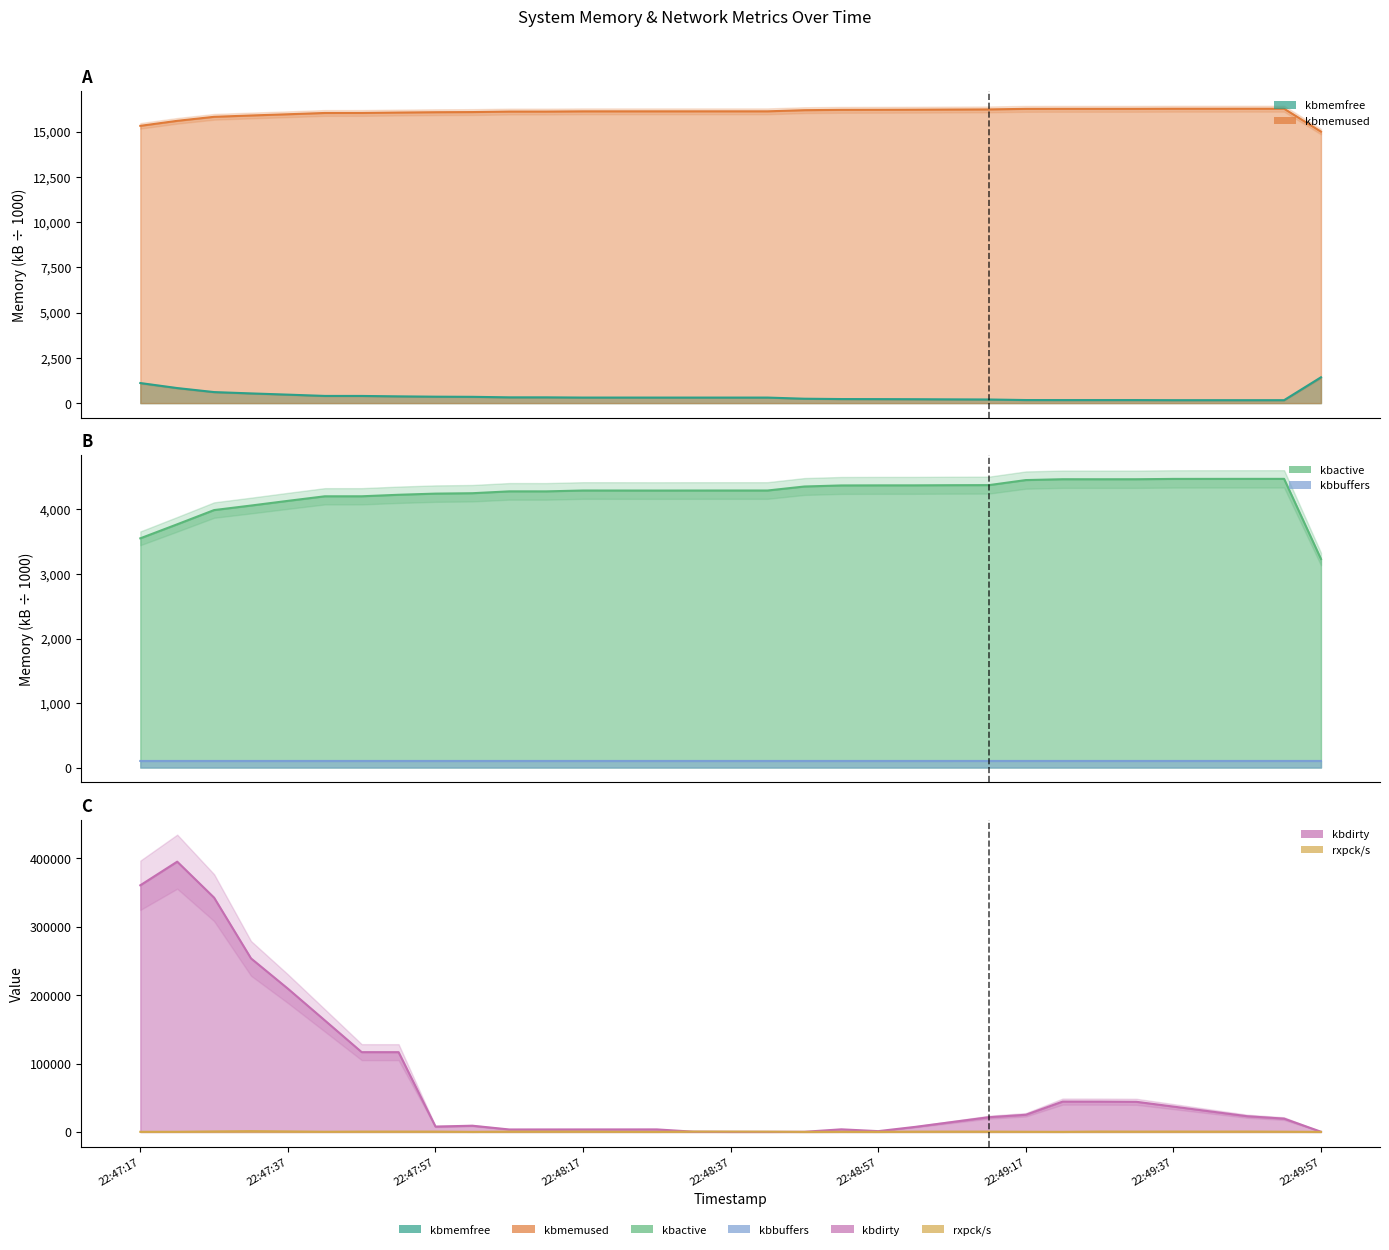

Which category has the lowest value in the rxpck/s series?

22:48:47